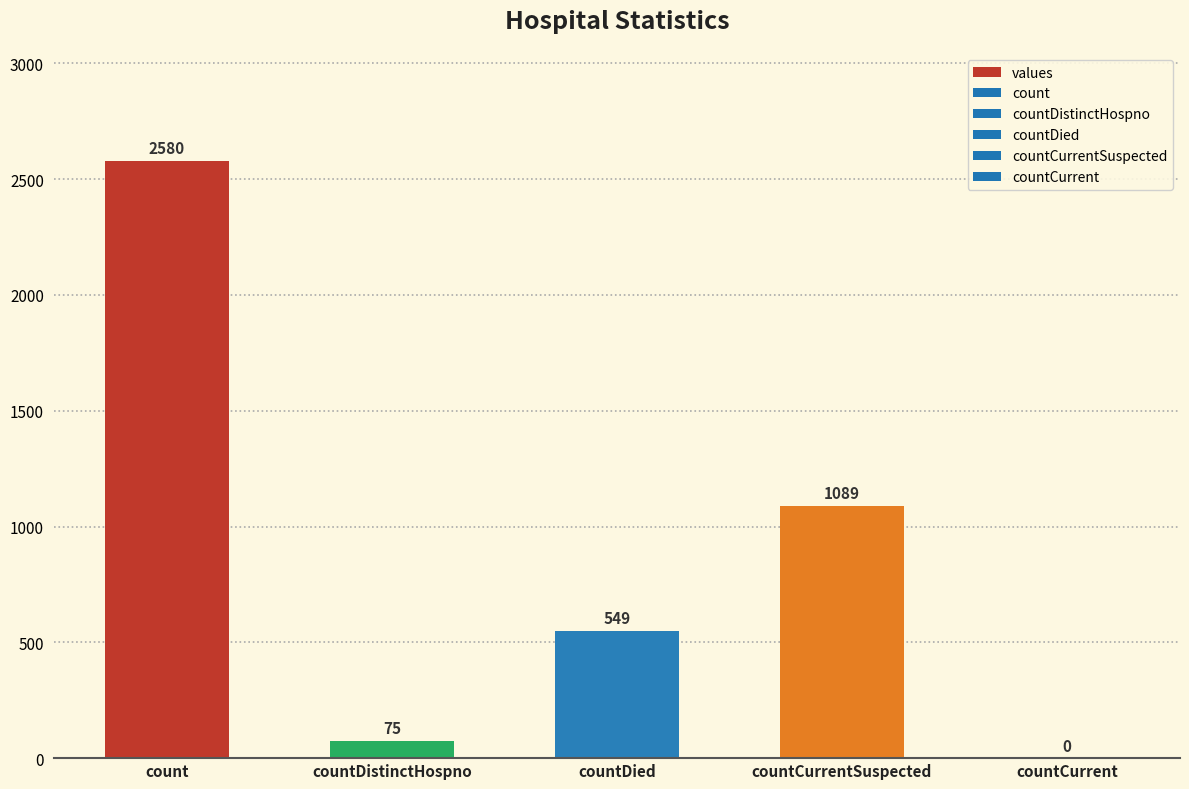

Reading left to right, transcribe all the data shown in this chart.

count=2580	countDistinctHospno=75	countDied=549	countCurrentSuspected=1089	countCurrent=0